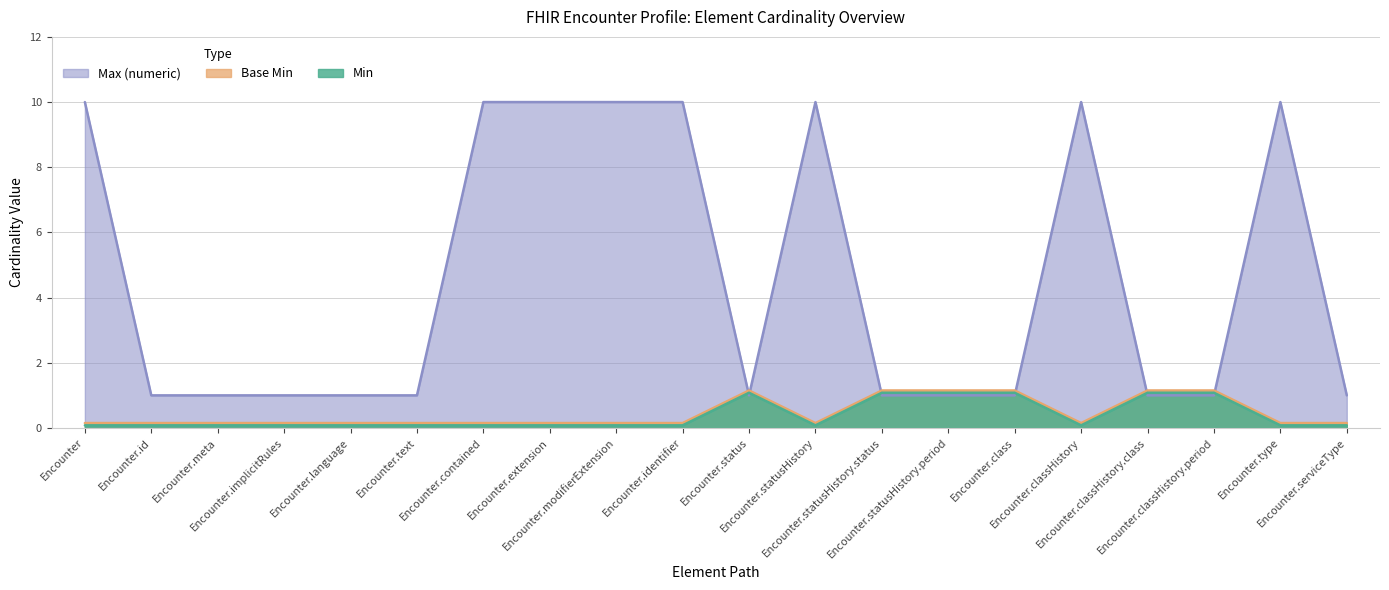

What is the total value across all series at Encounter?

10.2